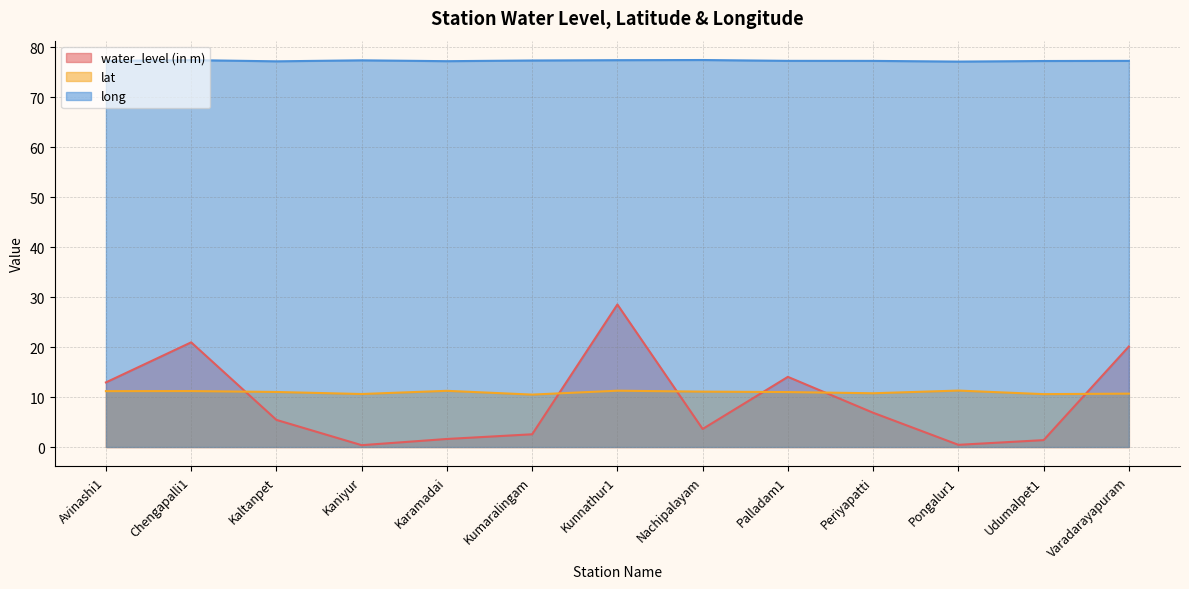

In water_level (in m), how many points are lower than both neighbors (excluding endpoints)?

3